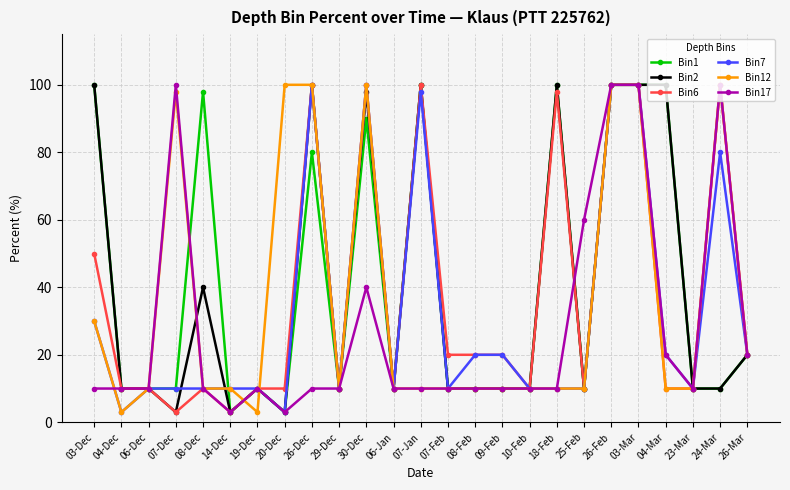

What is the total value across all series at 07-Feb?

70